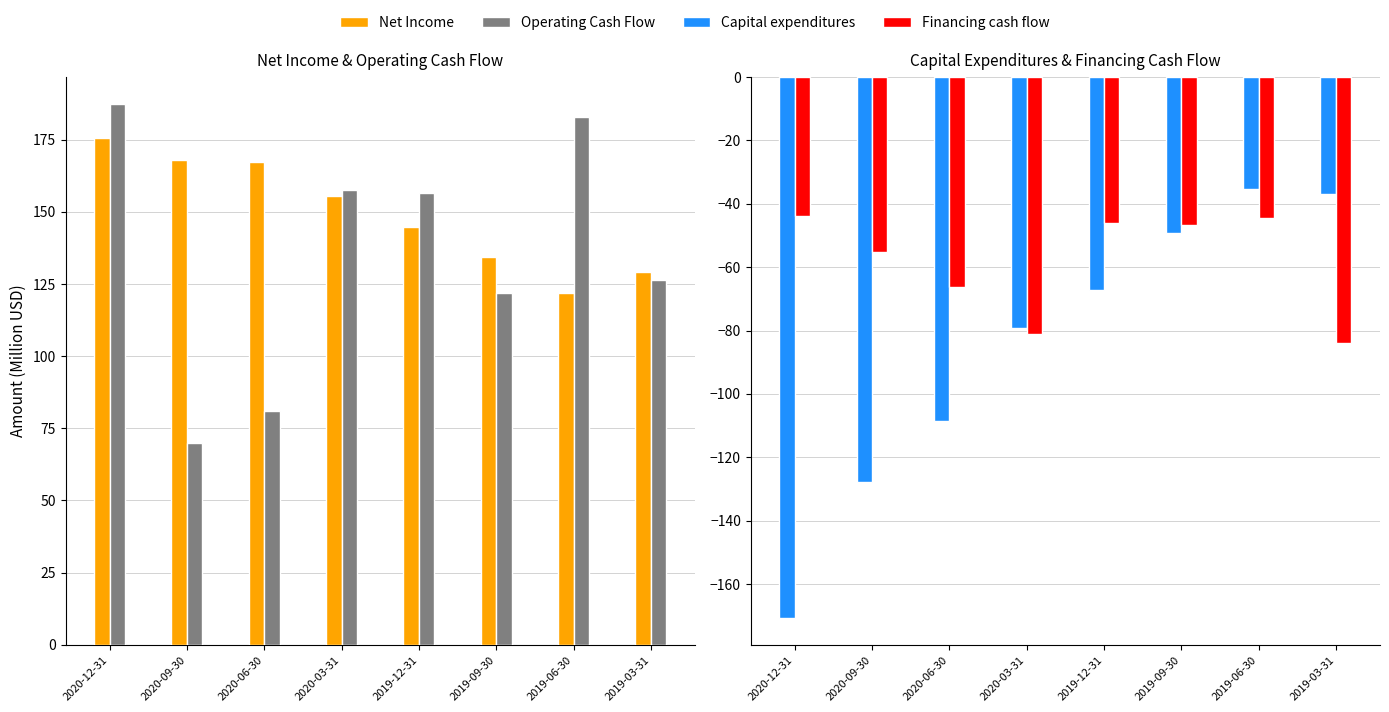

How many groups of bars are there?

8